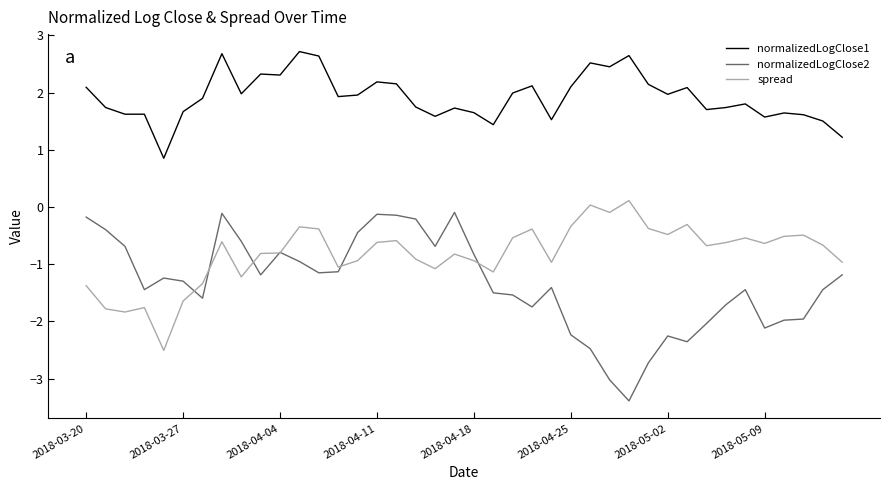

List the series in order of their overall mean, highest first.

normalizedLogClose1, spread, normalizedLogClose2